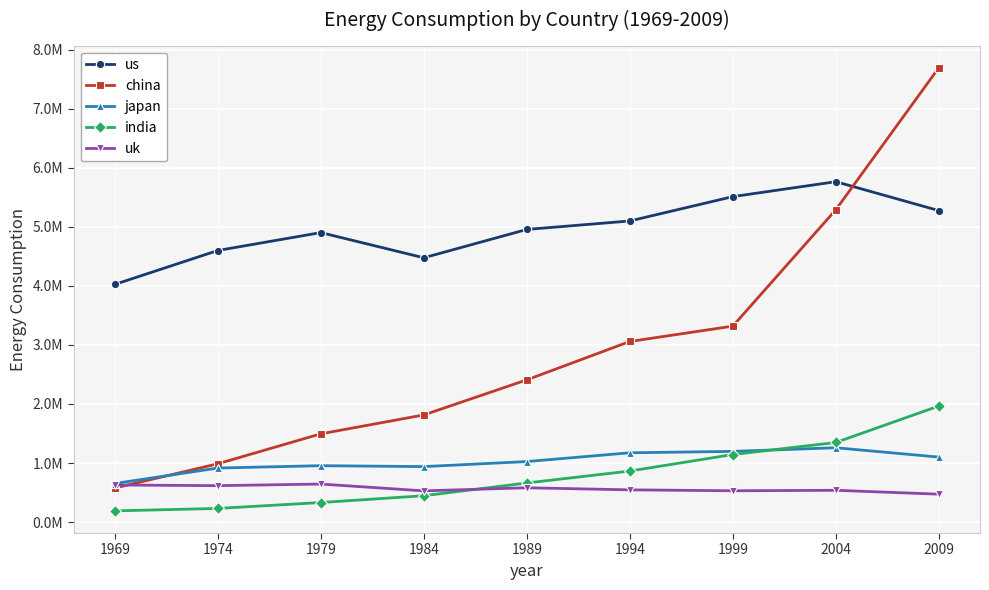

Which series has the widest spread of values?

china